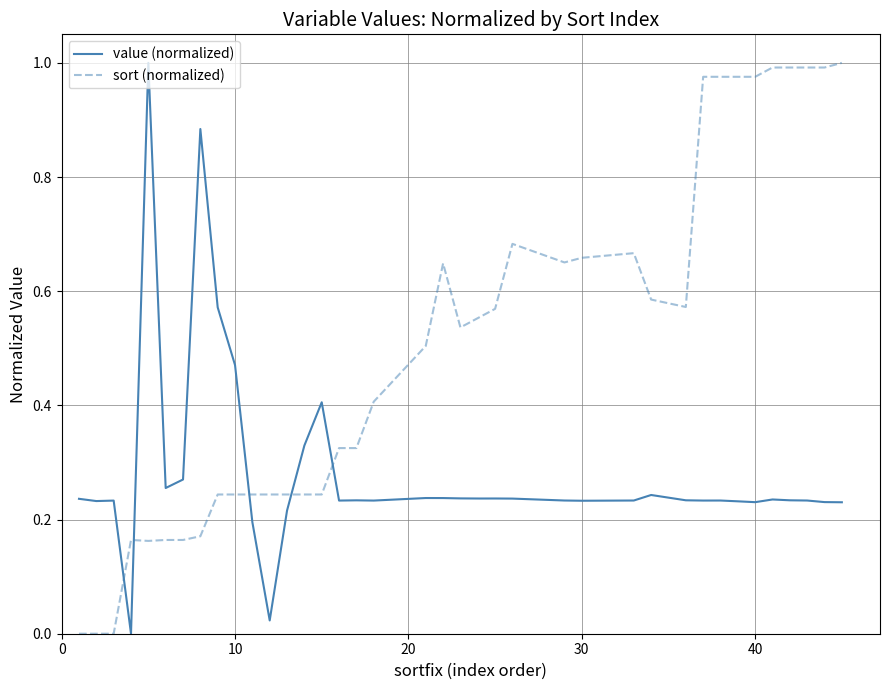

What are all the series names shown in the legend?

value (normalized), sort (normalized)